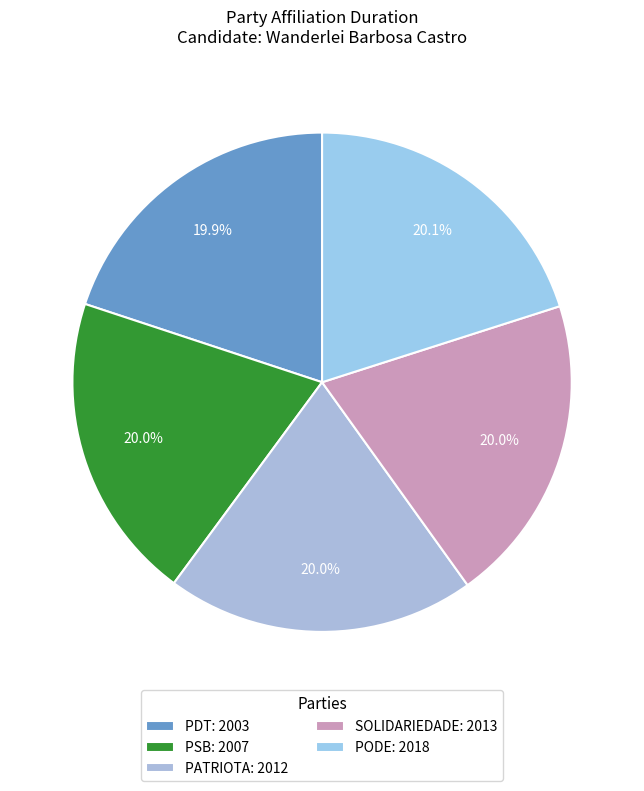

Rank the categories by value from highest to lowest.

PODE, SOLIDARIEDADE, PATRIOTA, PSB, PDT